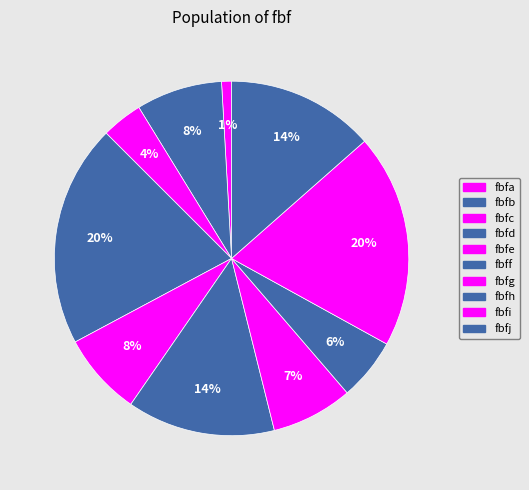

What is the ratio of the value at fbfi to the value at fbfa?

21.6